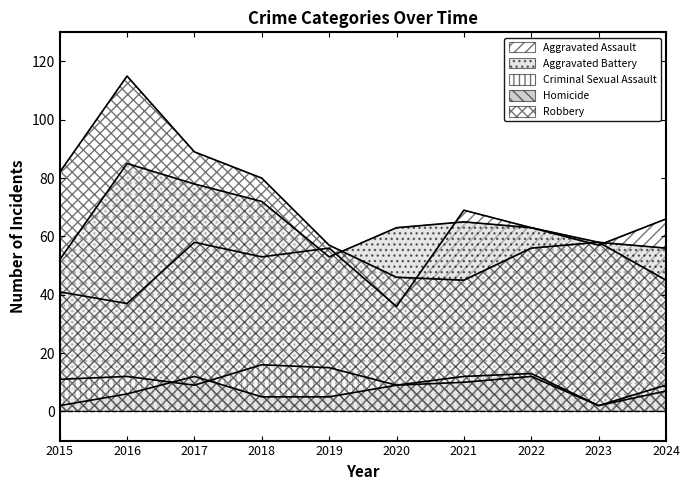

At which label is Aggravated Assault closest to 52?

2018